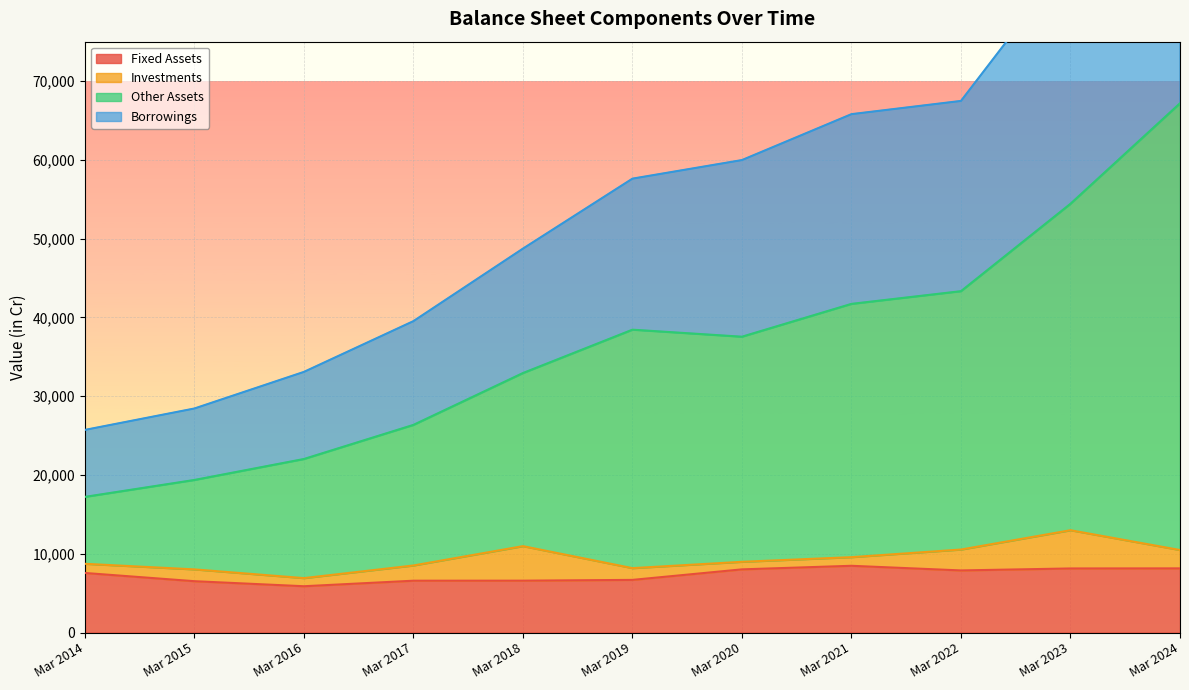

What is the difference between the maximum and second lowest values in the Fixed Assets series?

1955